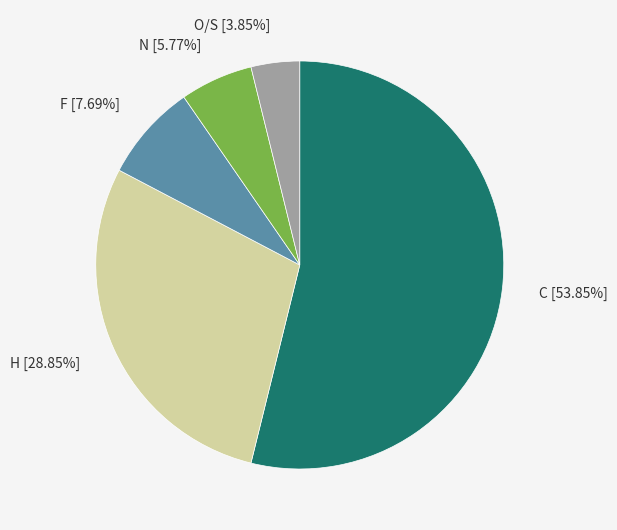

How many segments does this pie chart have?

5